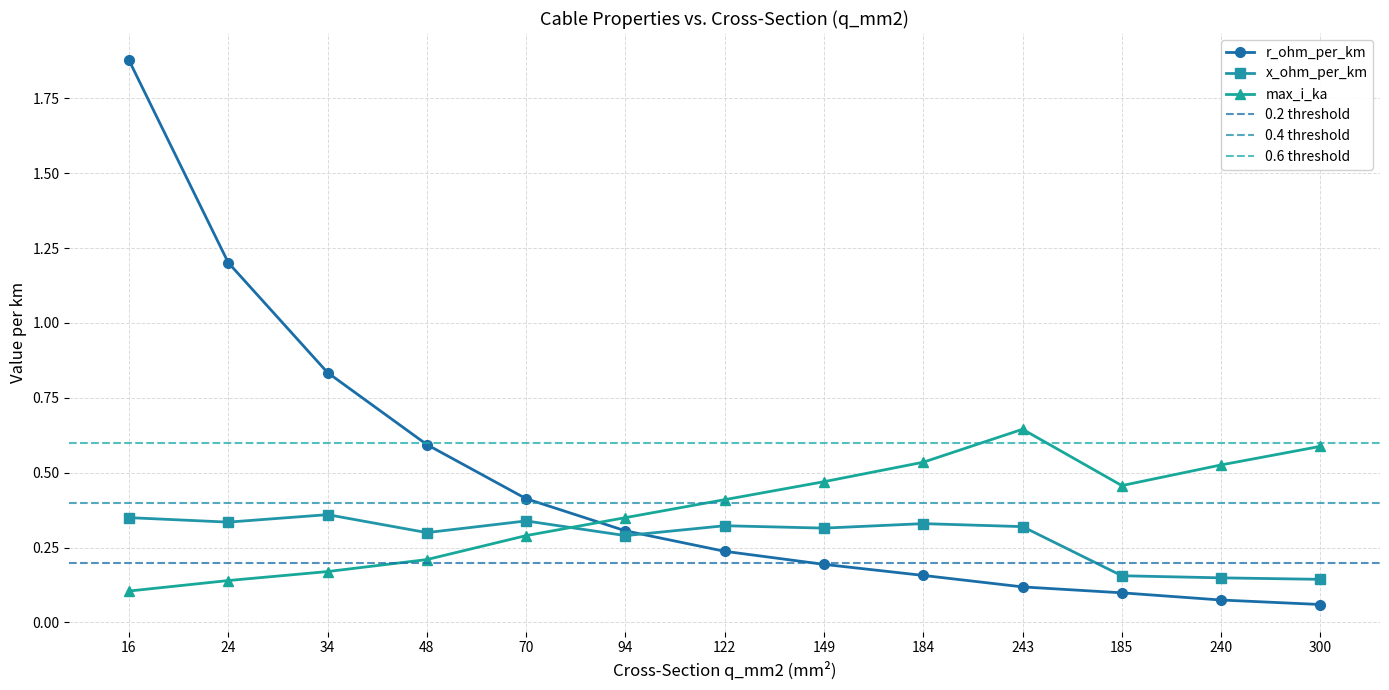

True or false: r_ohm_per_km has a value of 0.8 at 34.

True